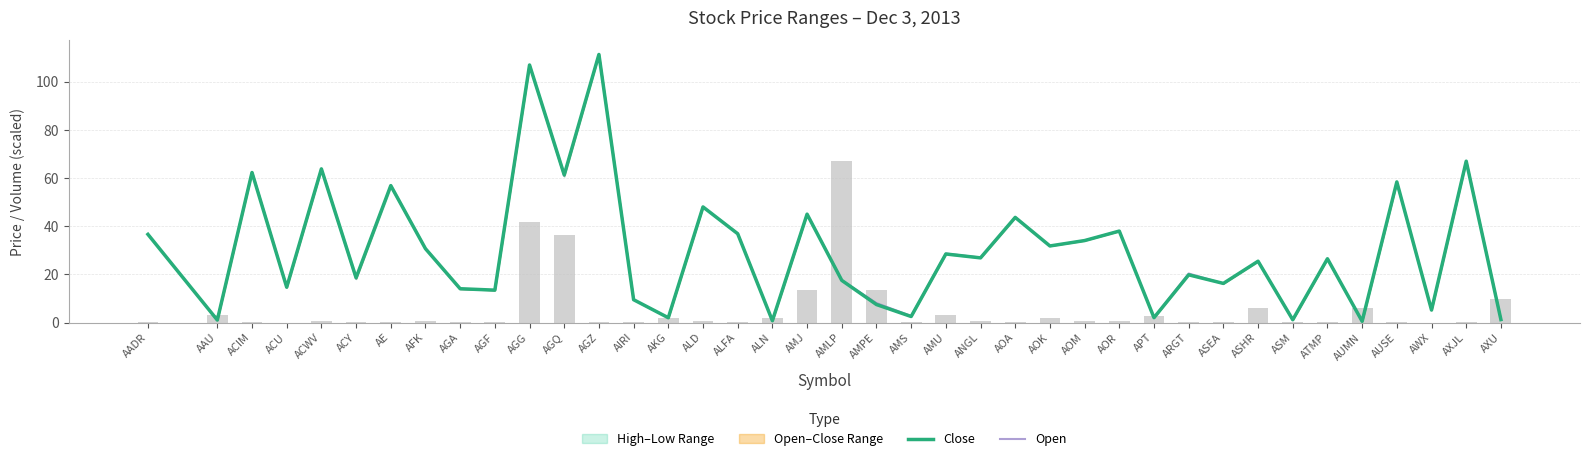

What is the approximate value of Close at AMPE?

7.5